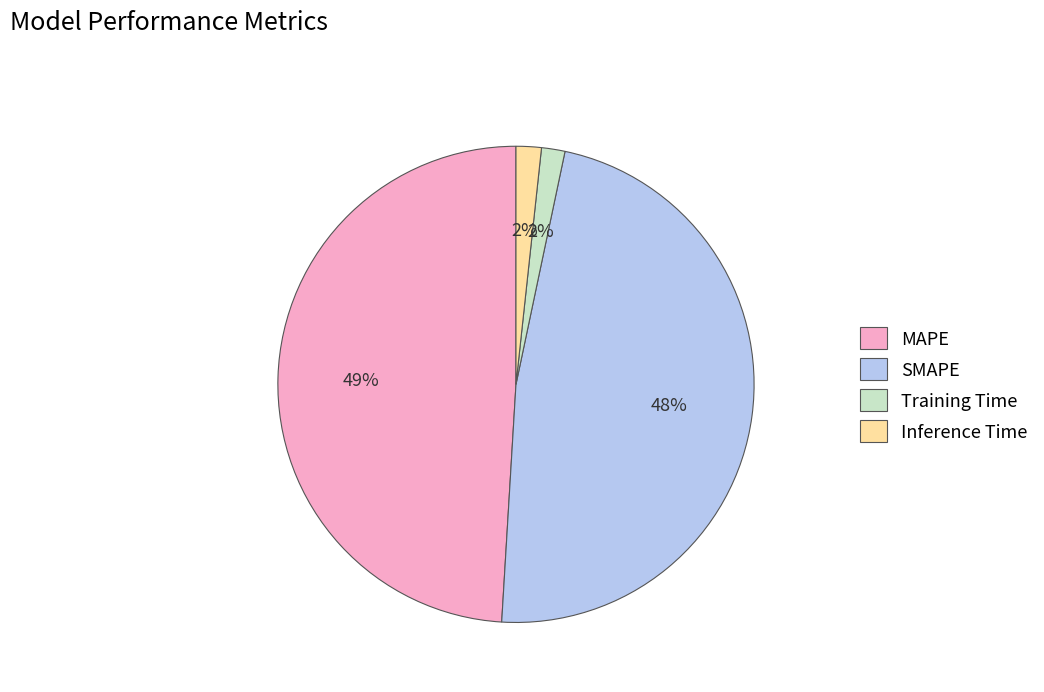

Does MAPE account for over 50% of the chart?

No